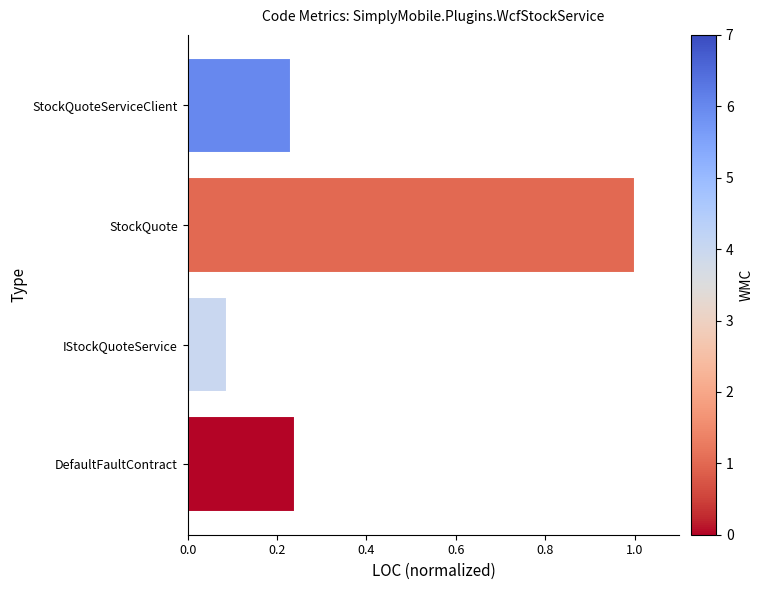

At which label is the value closest to 0?

IStockQuoteService